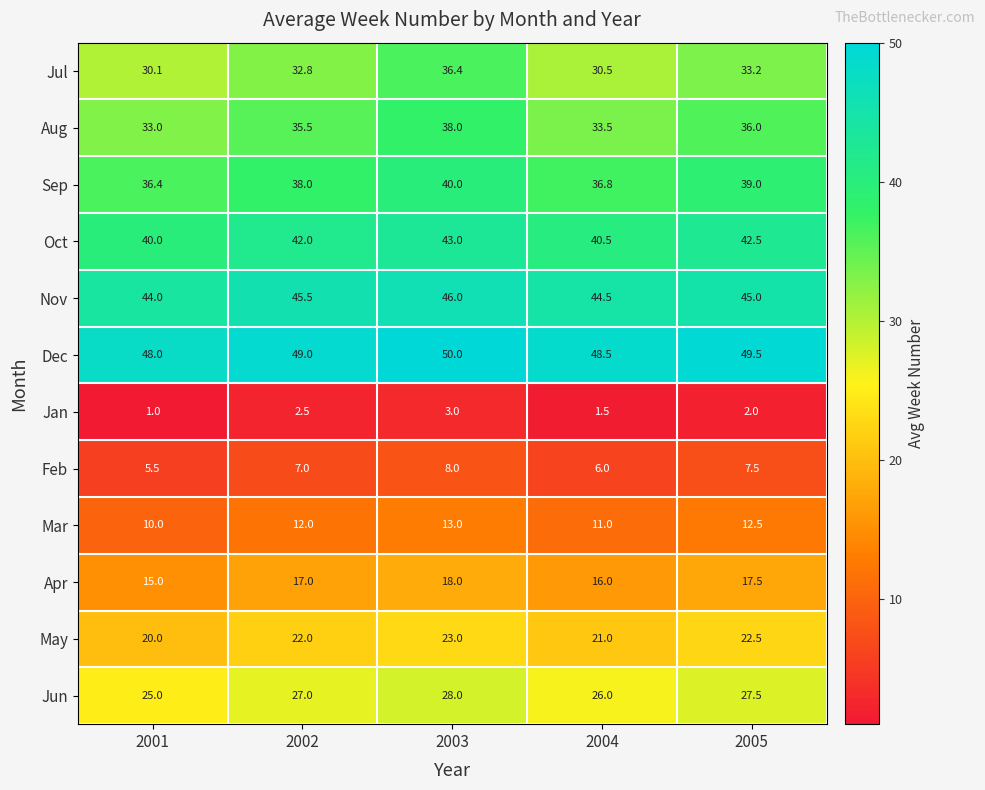

What is the greatest value displayed?

50.0